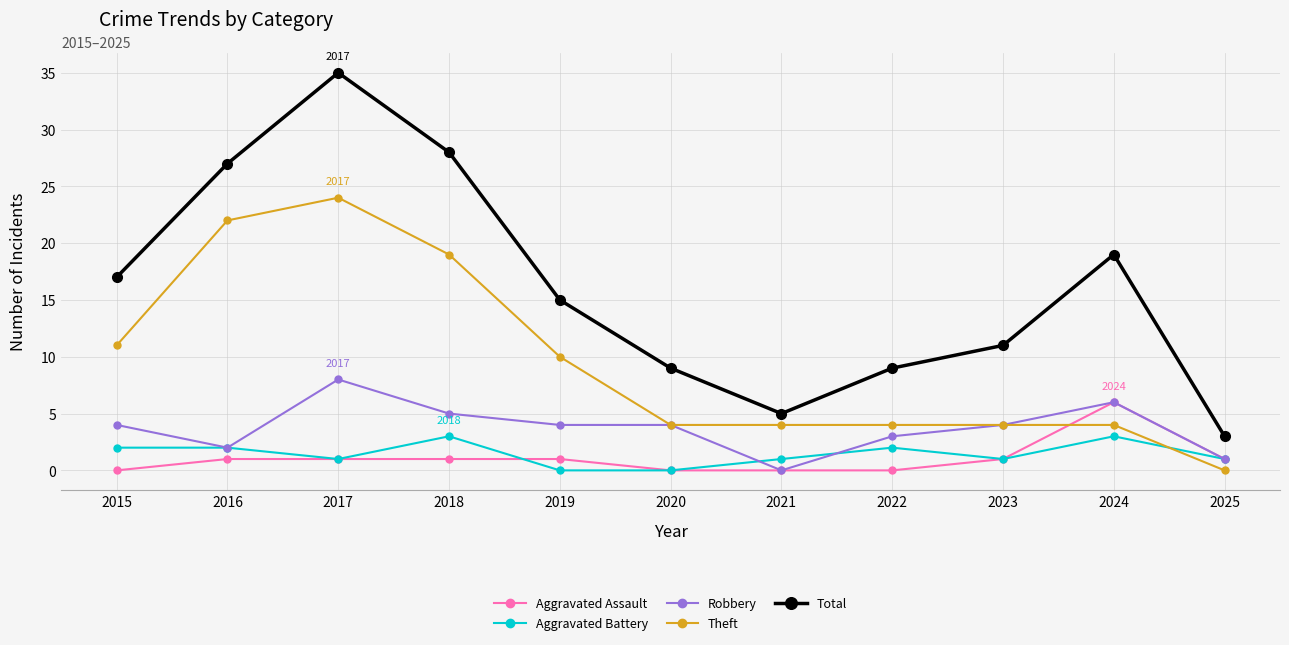

Between 2015 and 2020, which series saw the biggest shift?

Total